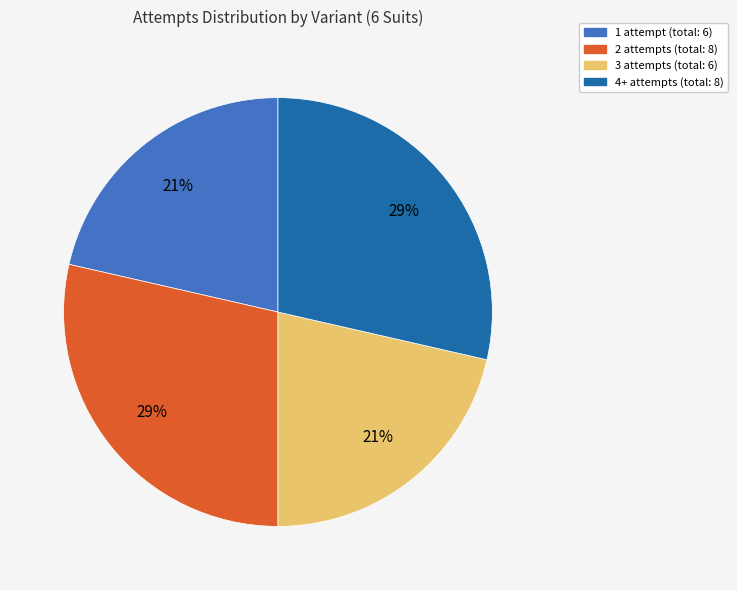

To the nearest percent, what is the average slice percentage?

25%